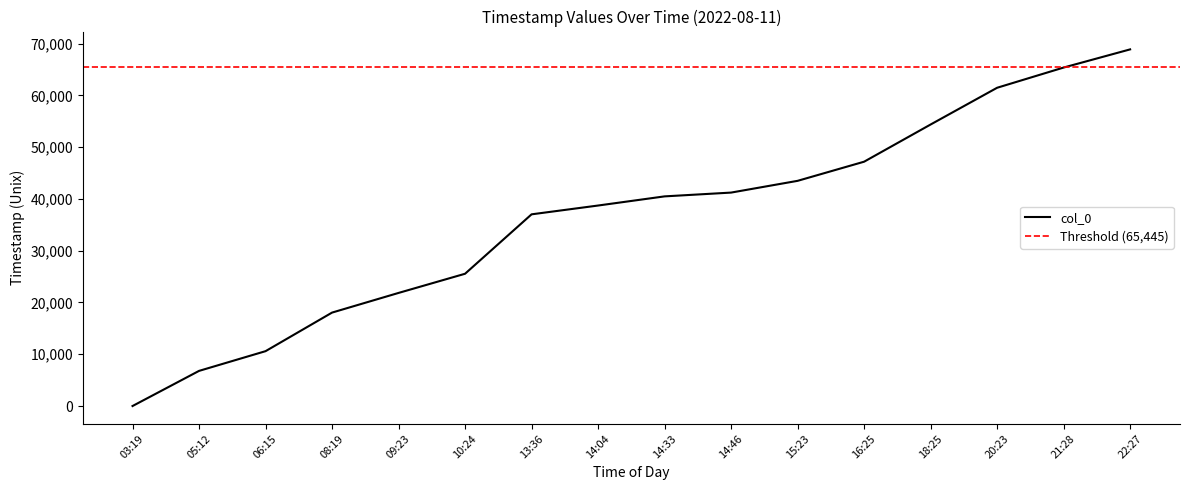

Which category has the lowest value across all series?

03:19